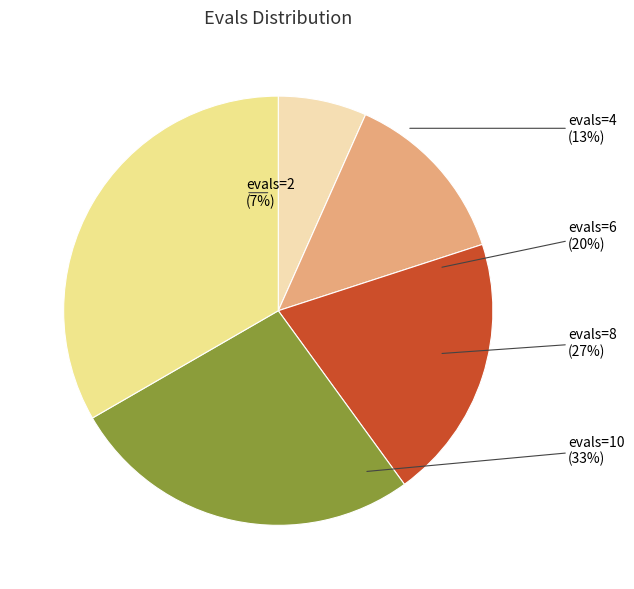

To the nearest percent, what is the average slice percentage?

20%